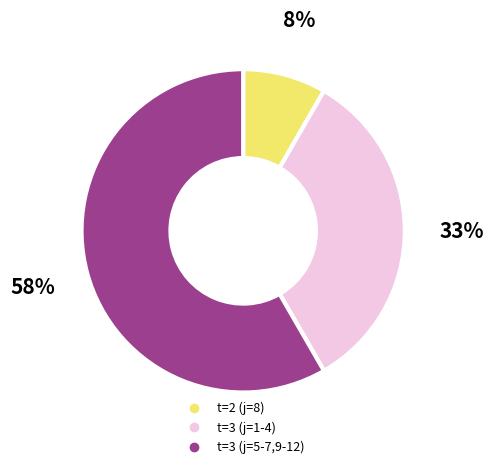

Is there any slice that represents more than half of the pie?

Yes